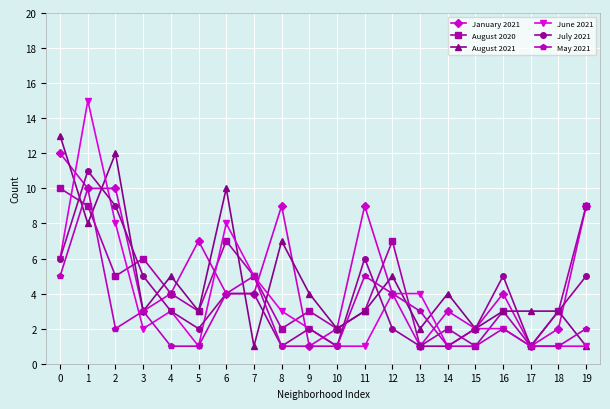

Reading right to left, what are all the values shown in this chart?

January 2021: 9	2	1	4	2	3	1	4	9	2	1	9	4	4	7	4	3	10	10	12
August 2020: 9	3	1	3	1	2	1	7	3	2	3	2	5	7	3	4	6	5	9	10
August 2021: 1	3	3	3	2	4	2	5	3	2	4	7	1	10	3	5	3	12	8	13
June 2021: 1	1	1	2	2	1	4	4	1	1	2	3	5	8	1	3	2	8	15	6
July 2021: 5	3	1	5	2	1	1	2	6	1	2	1	4	4	2	3	5	9	11	6
May 2021: 2	1	1	2	1	1	3	4	5	1	1	1	5	4	1	1	3	2	10	5